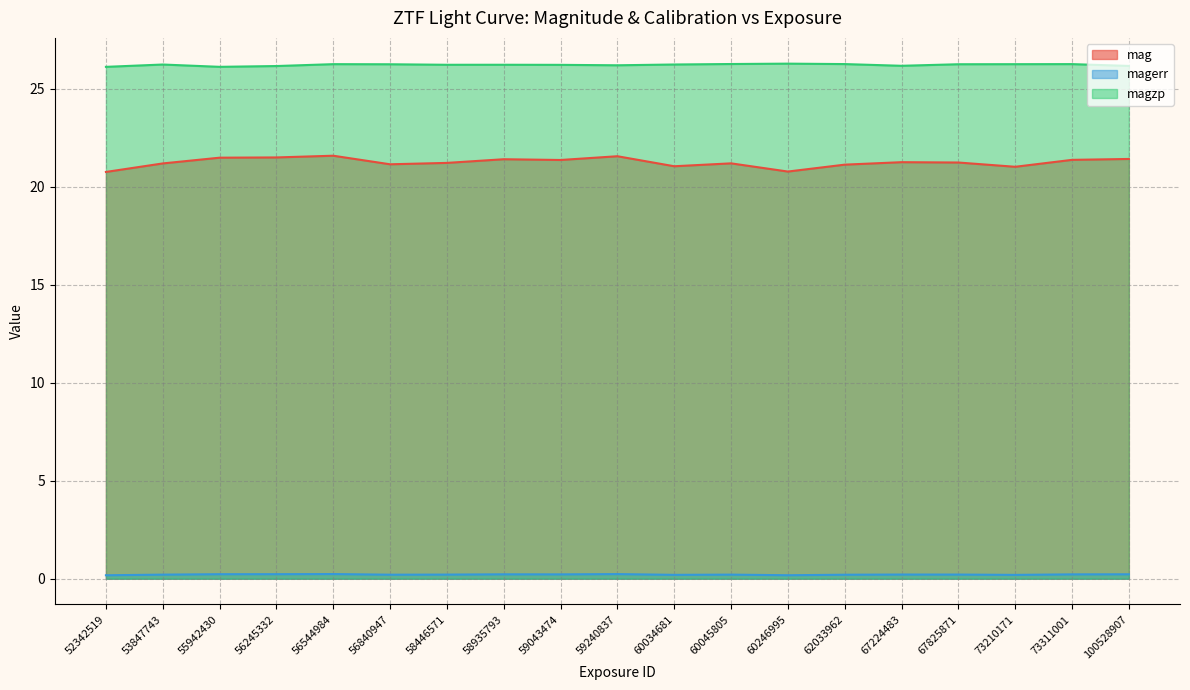

Is the value of magzp at 59240837 greater than the value of mag at 59240837?

Yes